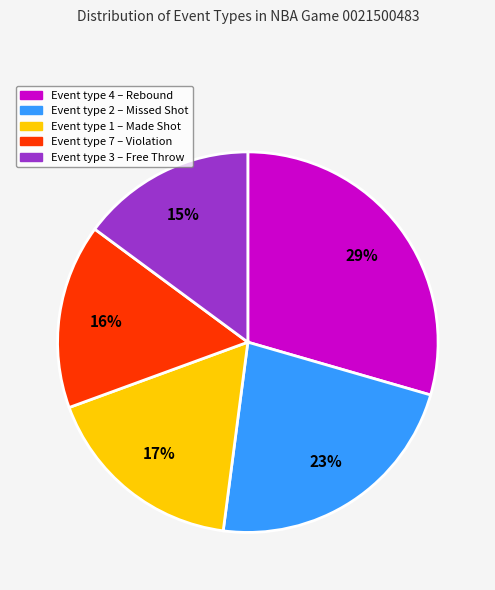

How many slices are in this pie chart?

5